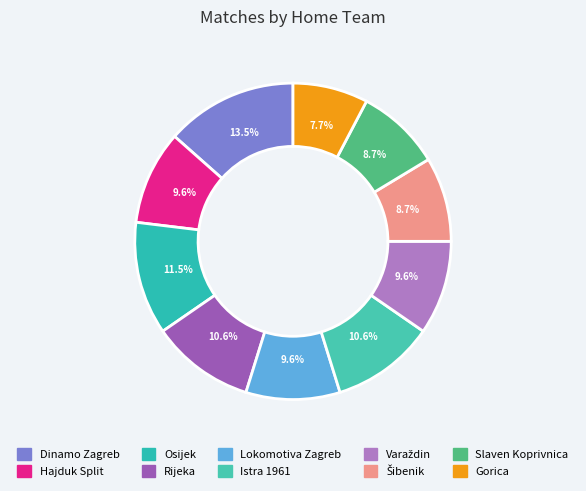

Count the number of slices in the pie.

10